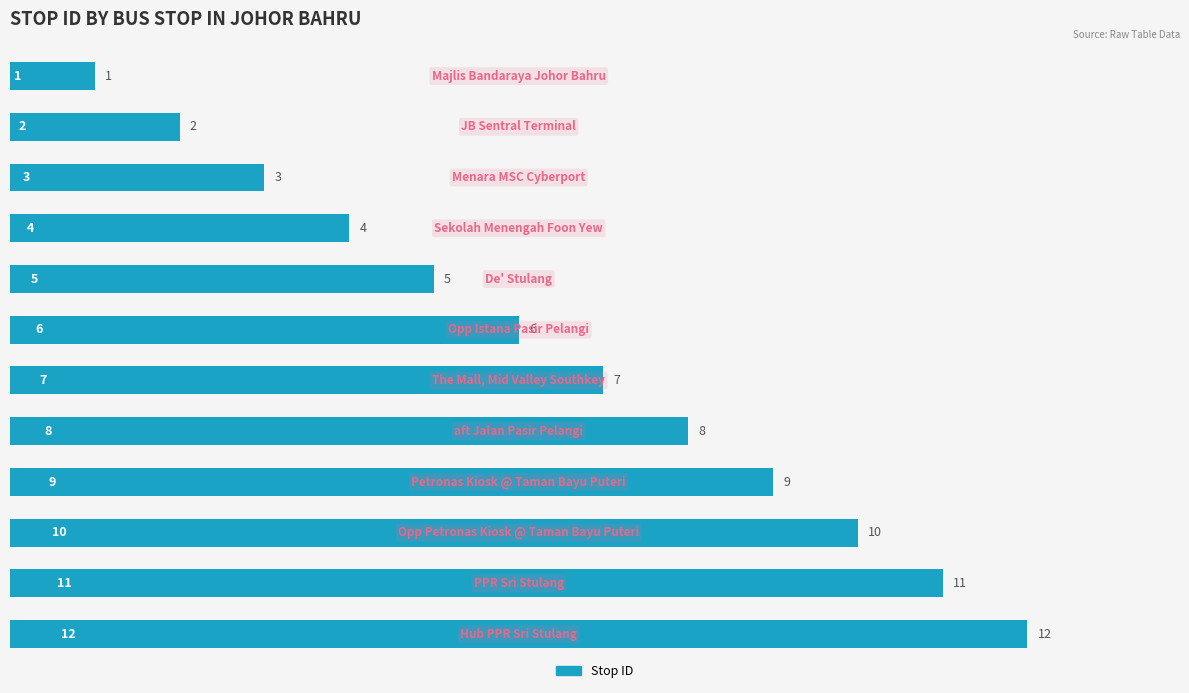

What is the greatest value displayed?

12